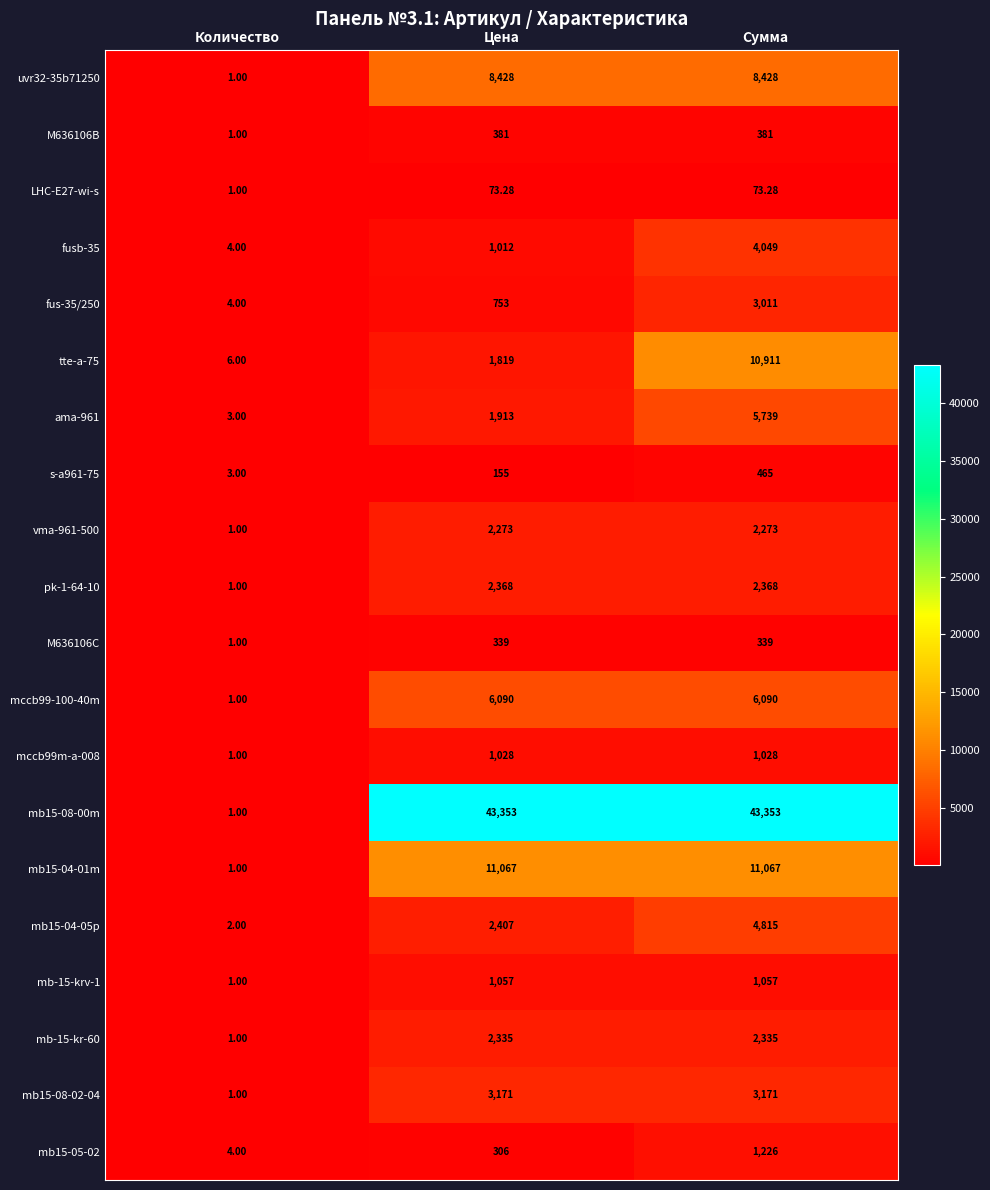

Rank the series by their maximum value, from lowest to highest.

LHC-E27-wi-s, M636106C, M636106B, s-a961-75, mccb99m-a-008, mb-15-krv-1, mb15-05-02, vma-961-500, mb-15-kr-60, pk-1-64-10, fus-35/250, mb15-08-02-04, fusb-35, mb15-04-05p, ama-961, mccb99-100-40m, uvr32-35b71250, tte-a-75, mb15-04-01m, mb15-08-00m